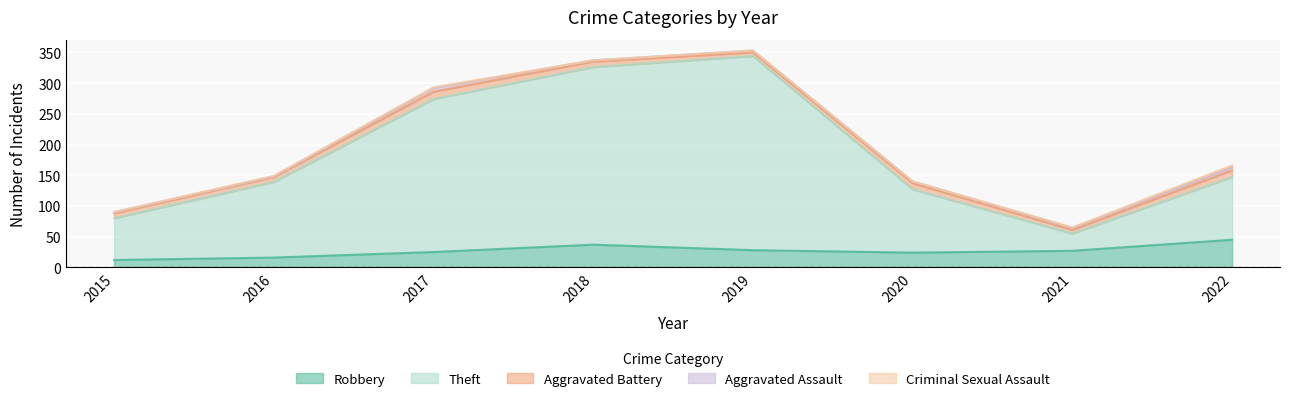

What is the value of the Aggravated Assault point at the 2nd from the left?

1